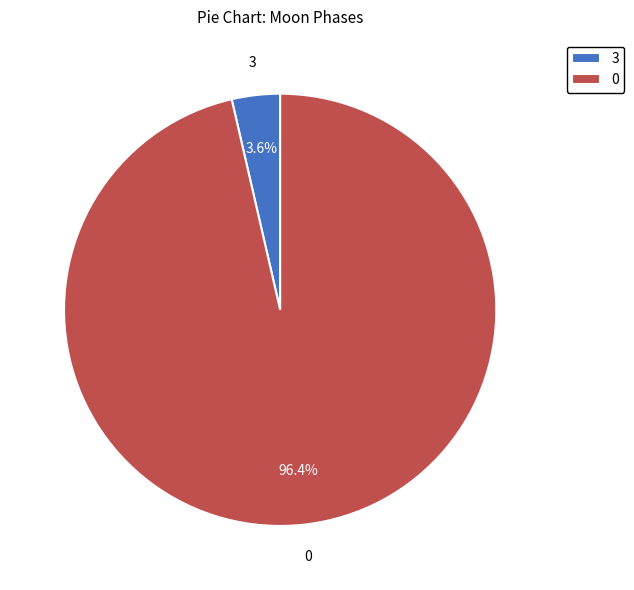

Is there any slice that represents more than half of the pie?

Yes